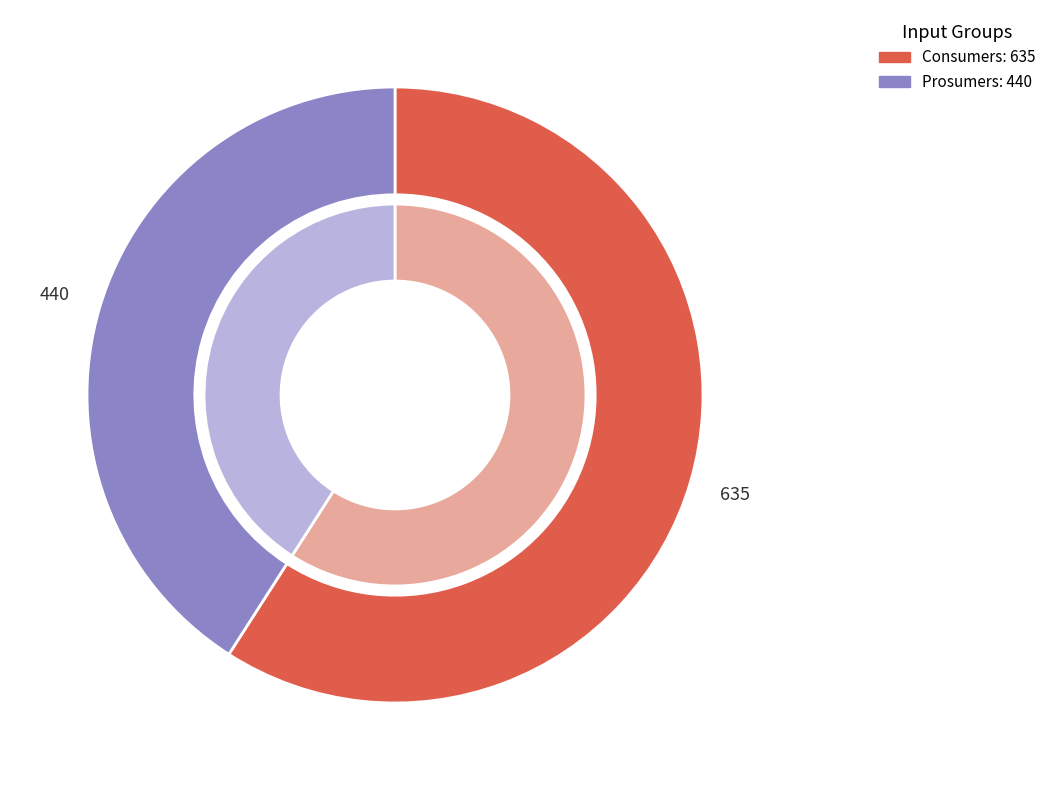

What is the largest slice in the pie chart?

Consumers